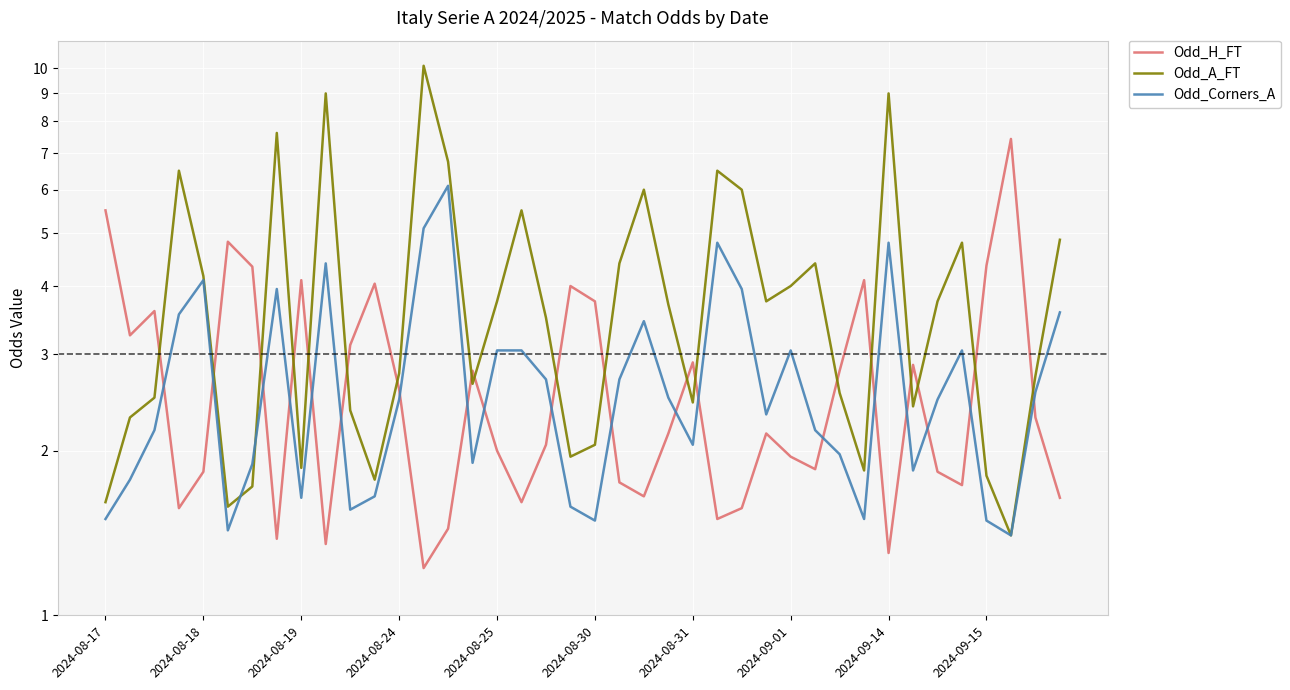

Between 2024-08-30 and 39, which series saw the biggest shift?

Odd_A_FT